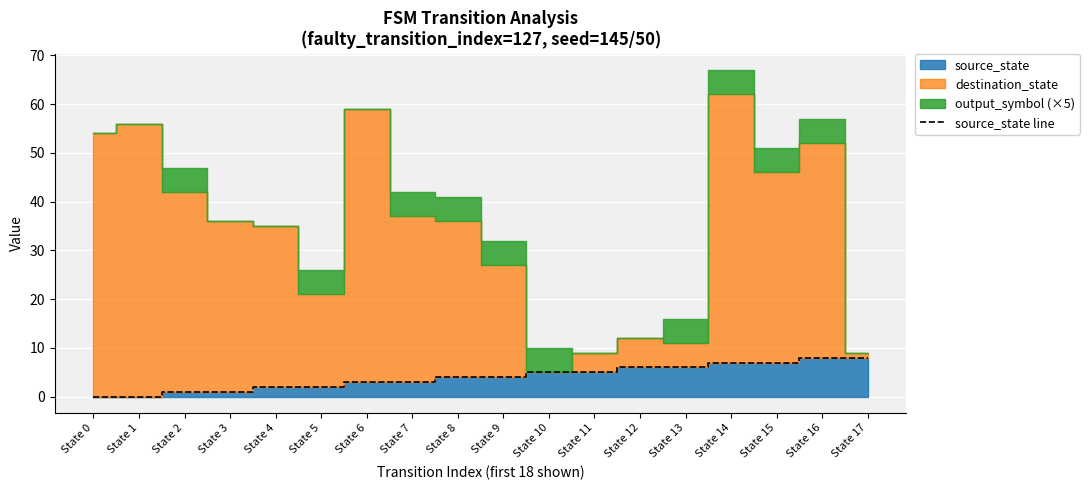

Between State 1 and State 2, which is larger?

State 2